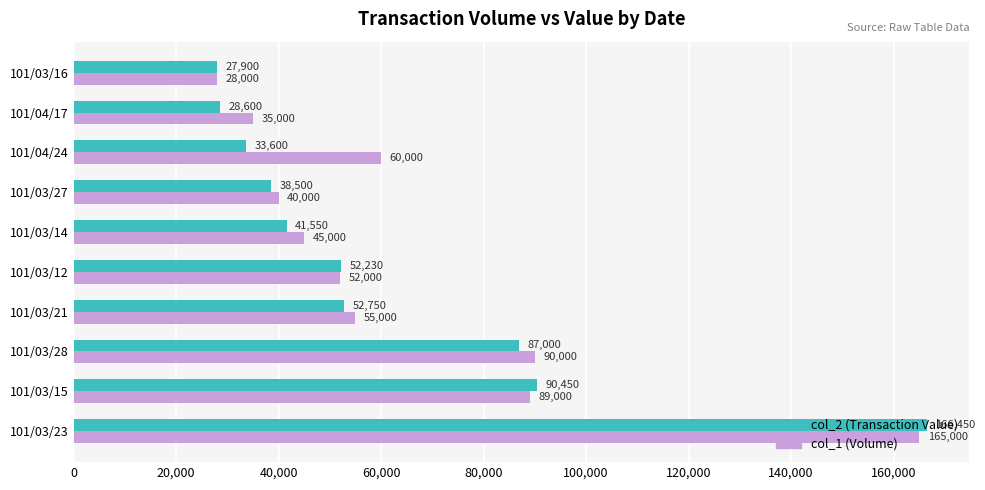

What is the lowest value of the col_2 (Transaction Value) series?

27900